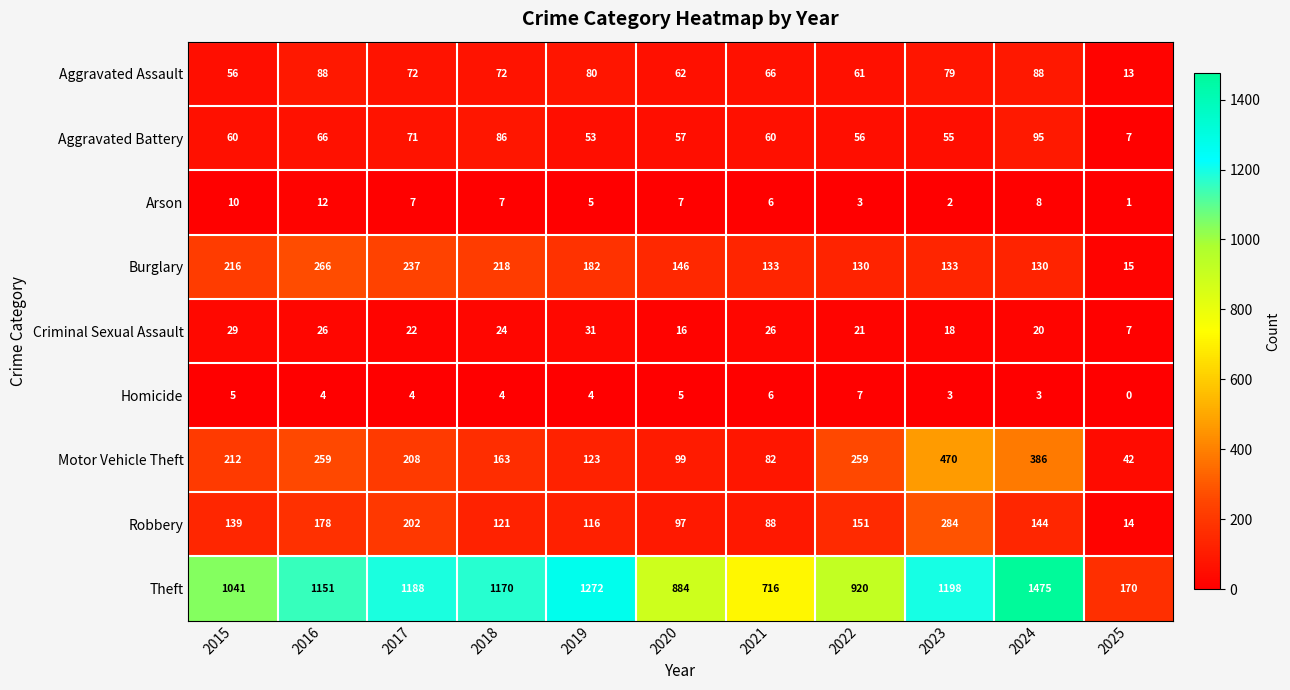

Rank the series by their maximum value, from highest to lowest.

Theft, Motor Vehicle Theft, Robbery, Burglary, Aggravated Battery, Aggravated Assault, Criminal Sexual Assault, Arson, Homicide